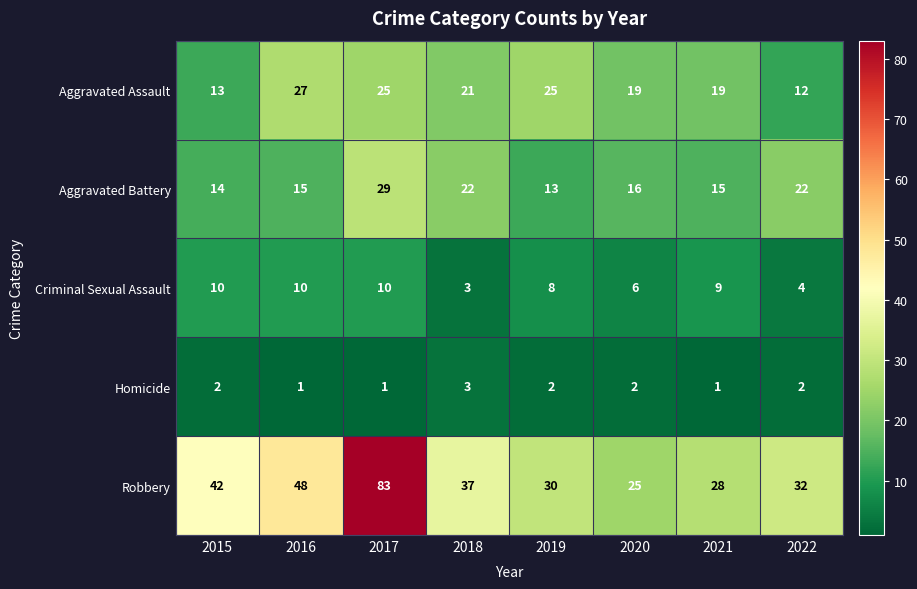

Rank the series at 2021 from lowest to highest value.

Homicide, Criminal Sexual Assault, Aggravated Battery, Aggravated Assault, Robbery